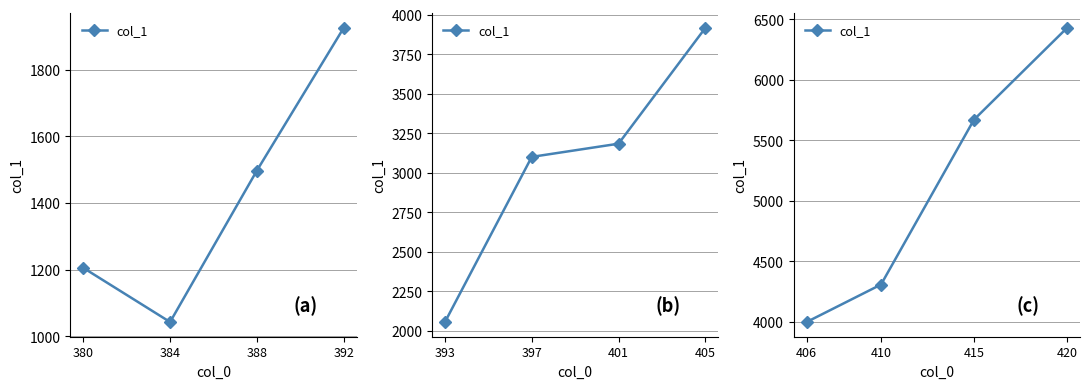

What is the sum of all values?

20400.7